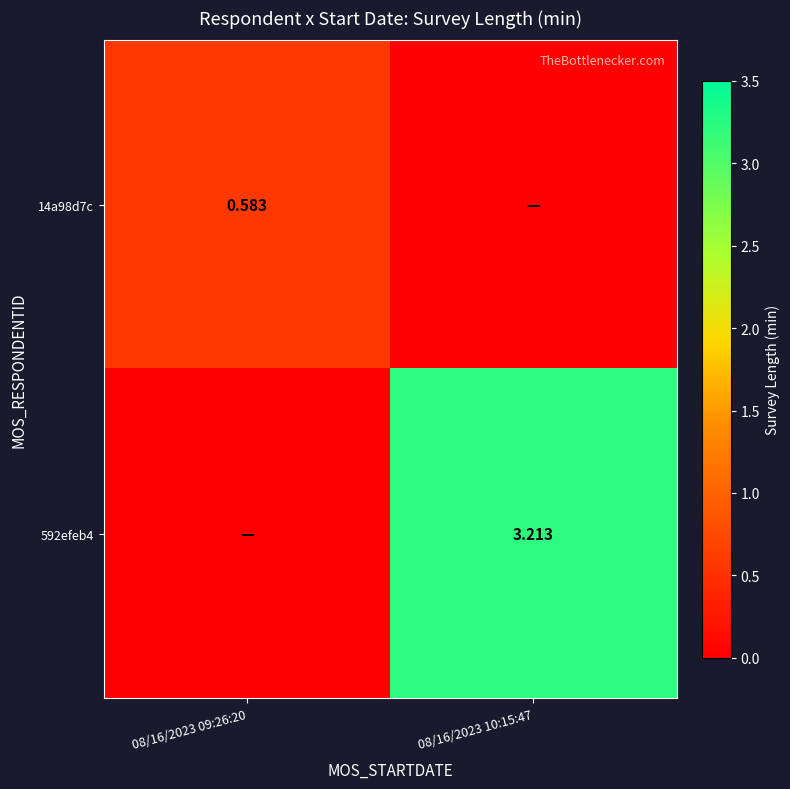

At which category is the sum across all series the highest?

08/16/2023 10:15:47